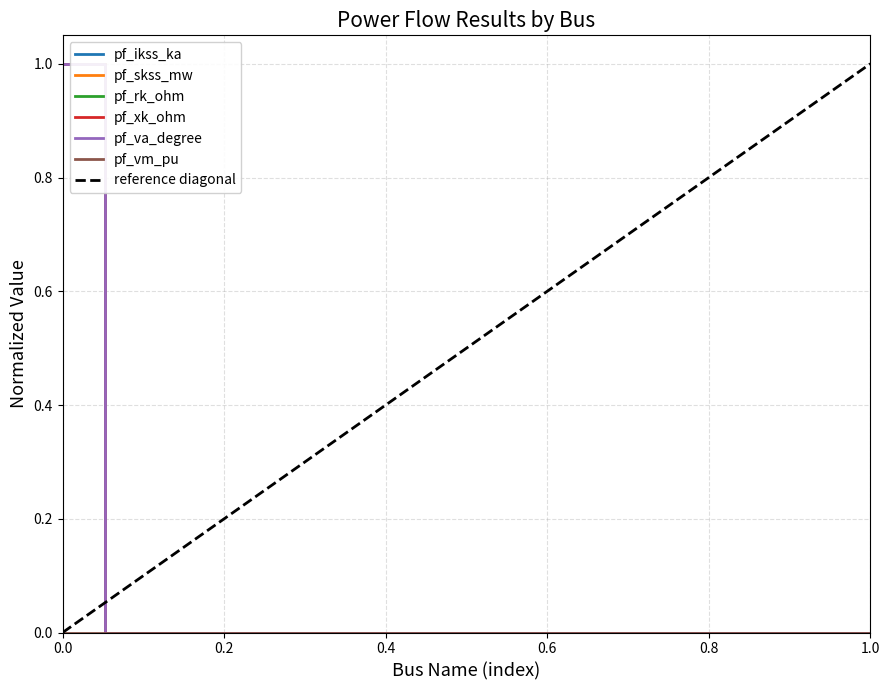

True or false: pf_va_degree has more than 2 points higher than both neighbors.

False